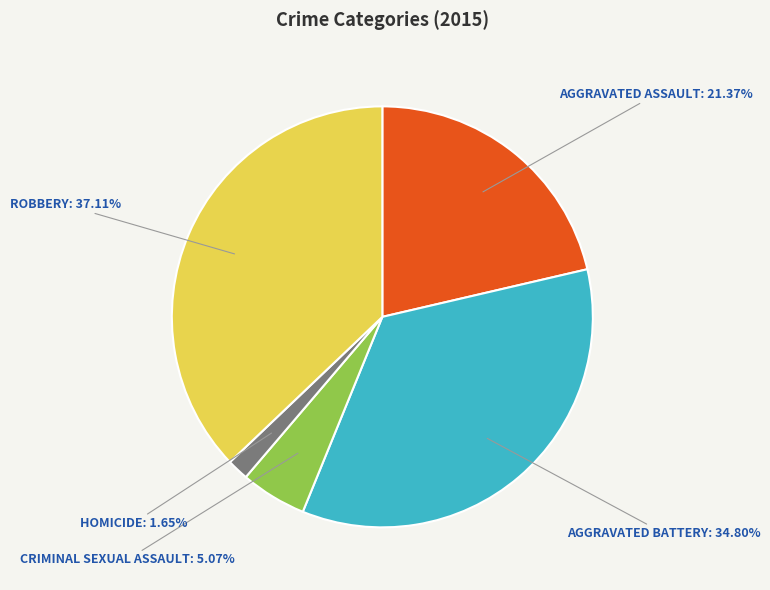

Does any single category account for the majority?

No